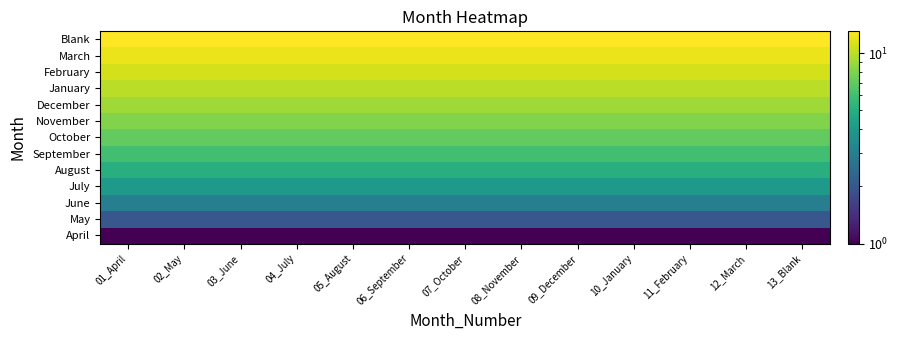

At which category does the chart reach its peak across all series?

01_April